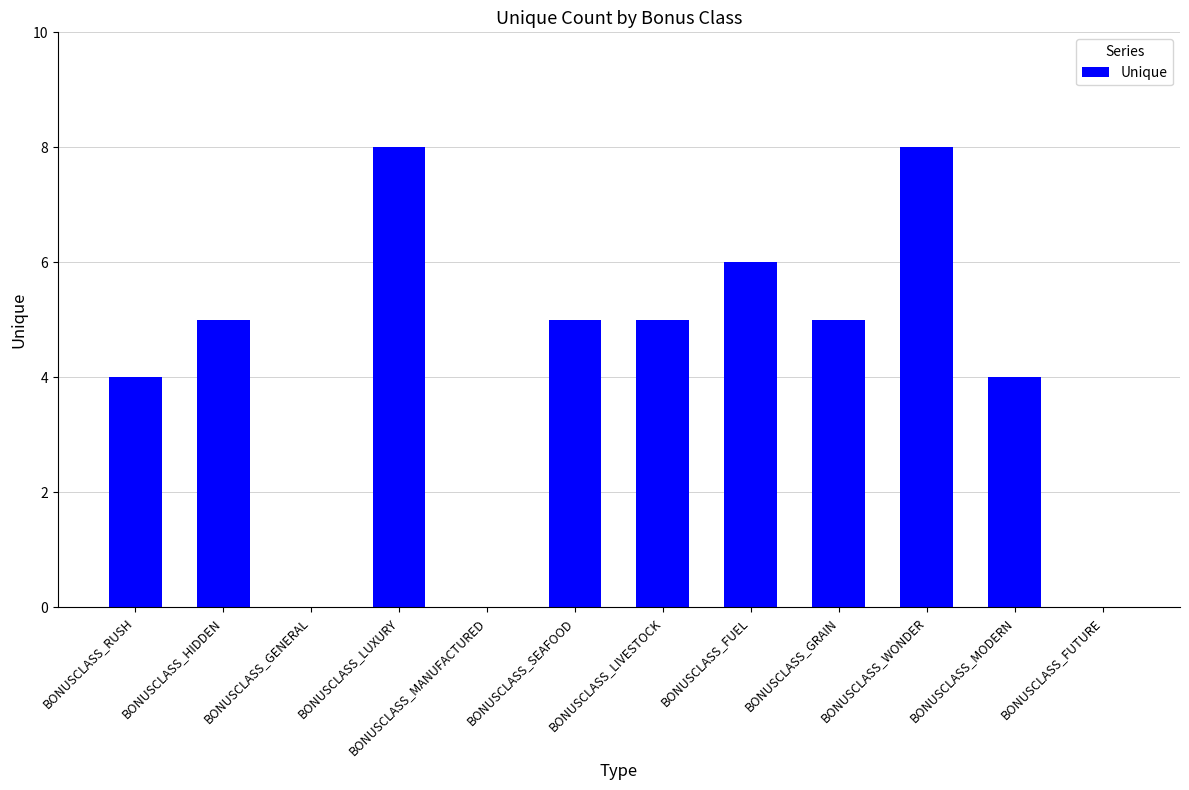

What value does the data have at BONUSCLASS_RUSH?

4